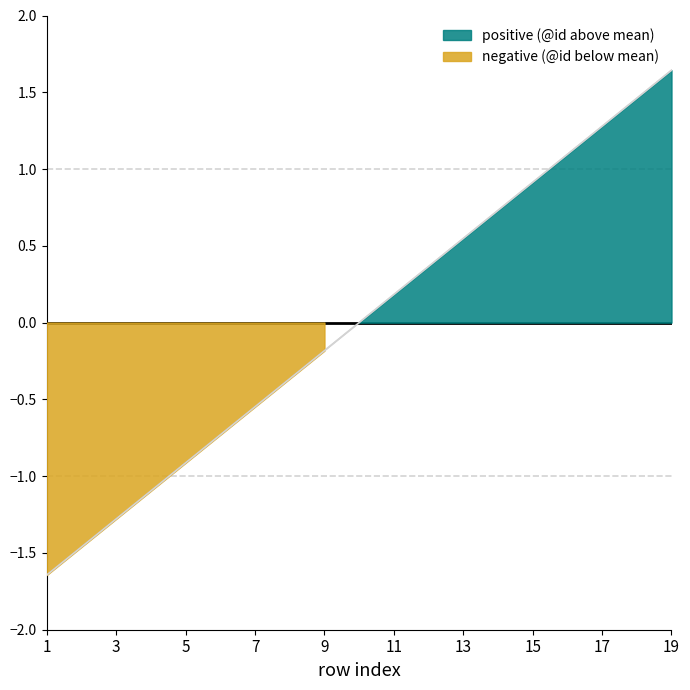

Does the chart display data point markers on the line(s)?

No